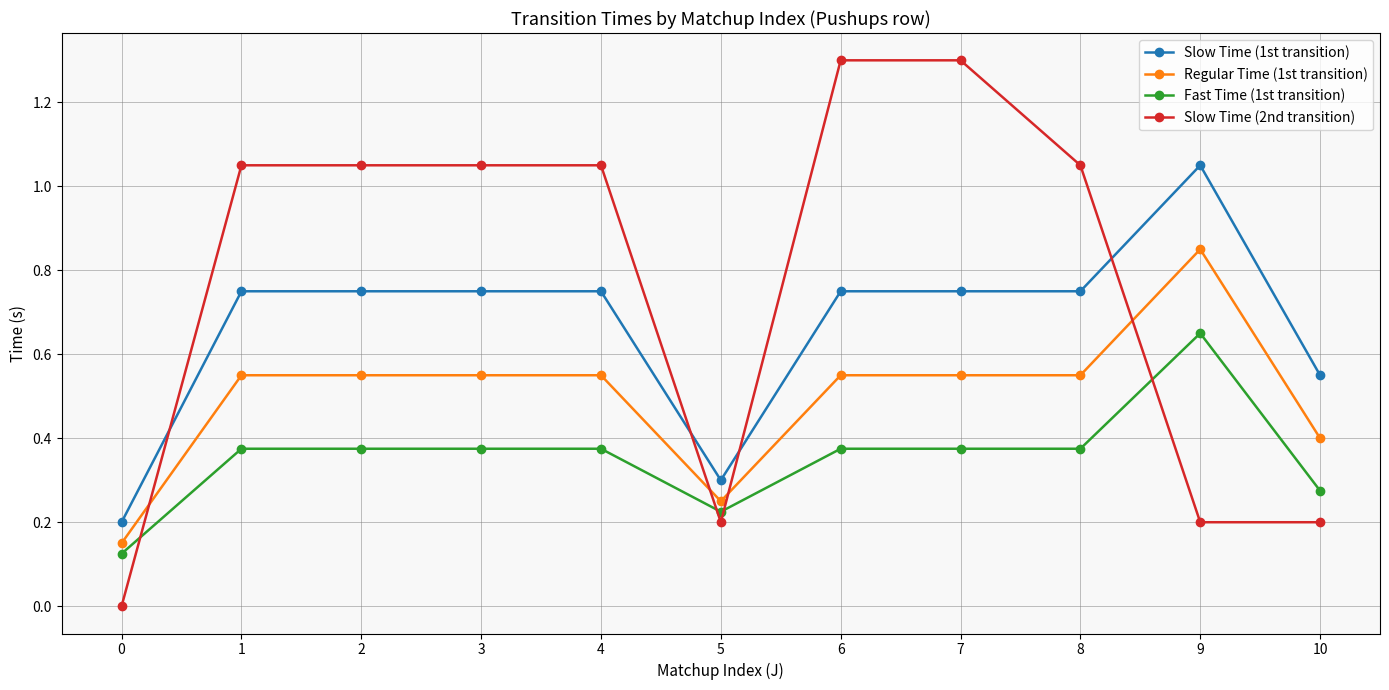

What is the maximum value shown in the chart?

1.3